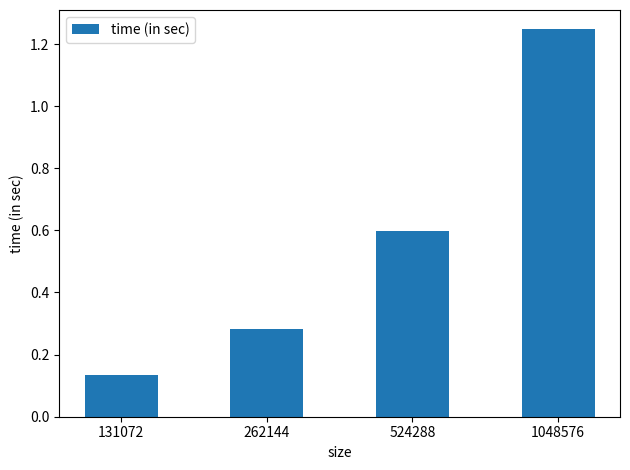

Between 1048576 and 262144, which is larger?

1048576